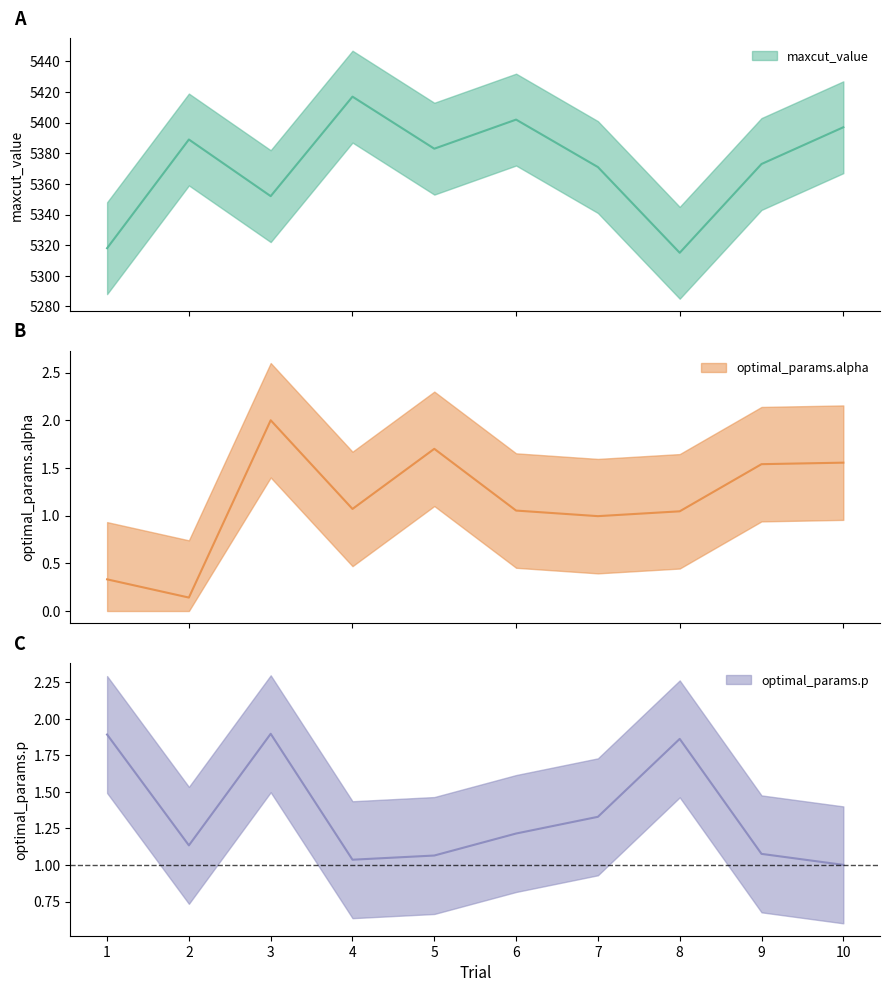

At which category does the chart reach its minimum across all series?

2